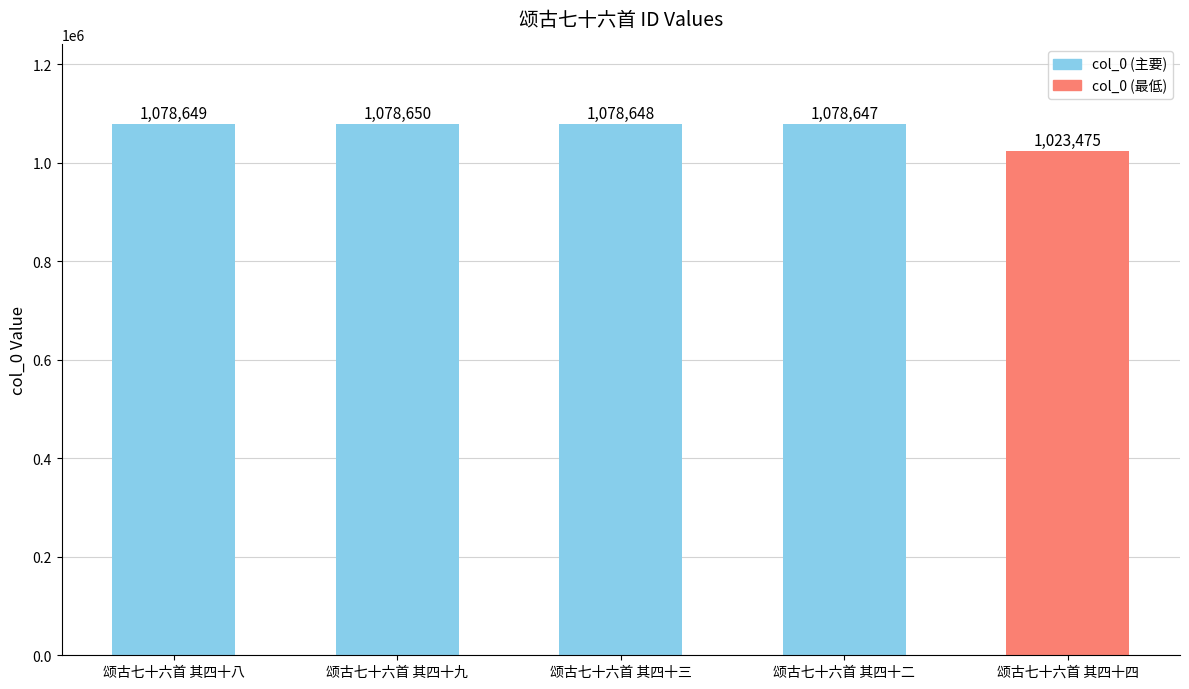

List the labels in order of value, largest first.

颂古七十六首 其四十九, 颂古七十六首 其四十八, 颂古七十六首 其四十三, 颂古七十六首 其四十二, 颂古七十六首 其四十四